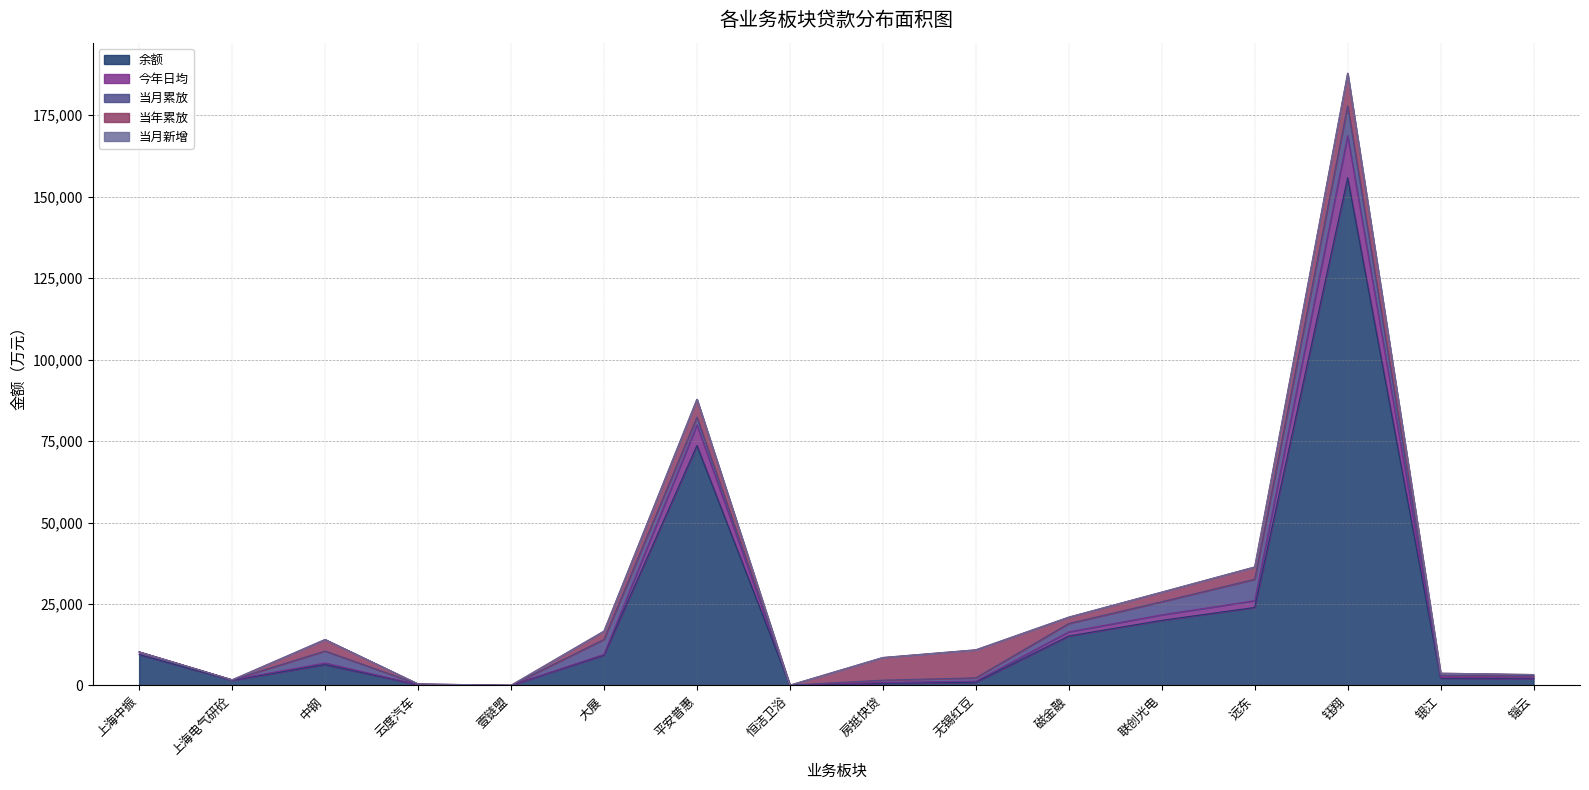

List the labels in order of 今年日均 value, largest first.

钰翔, 平安普惠, 远东, 联创光电, 磁金融, 上海中振, 中钢, 无锡红豆, 房抵快贷, 大展, 银江, 锱云, 上海电气研砼, 云度汽车, 恒洁卫浴, 壹链盟